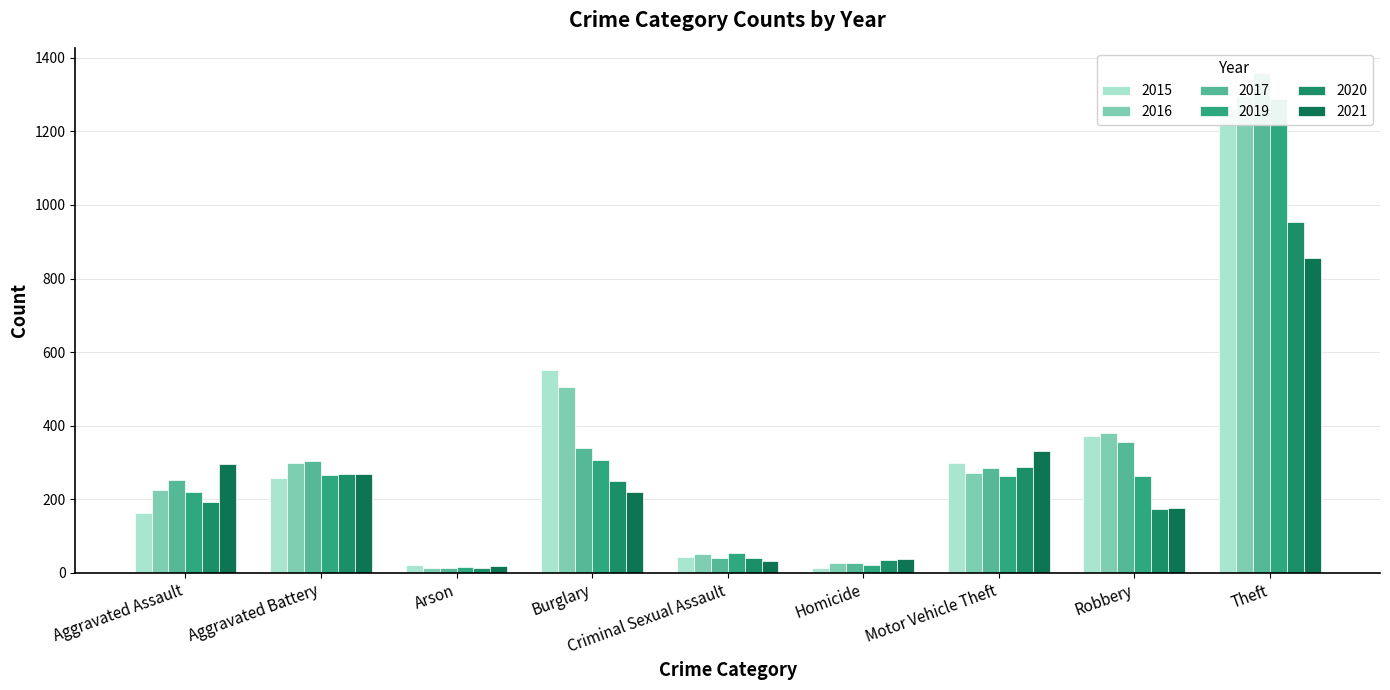

Rank the series at Aggravated Assault from highest to lowest value.

2021, 2017, 2016, 2019, 2020, 2015